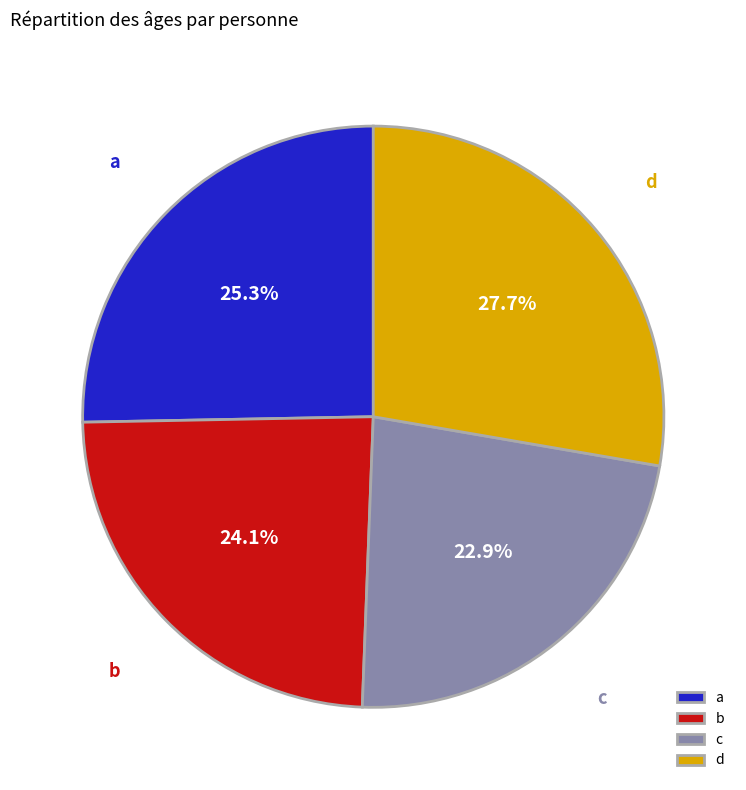

True or false: b accounts for 16% of the total.

False